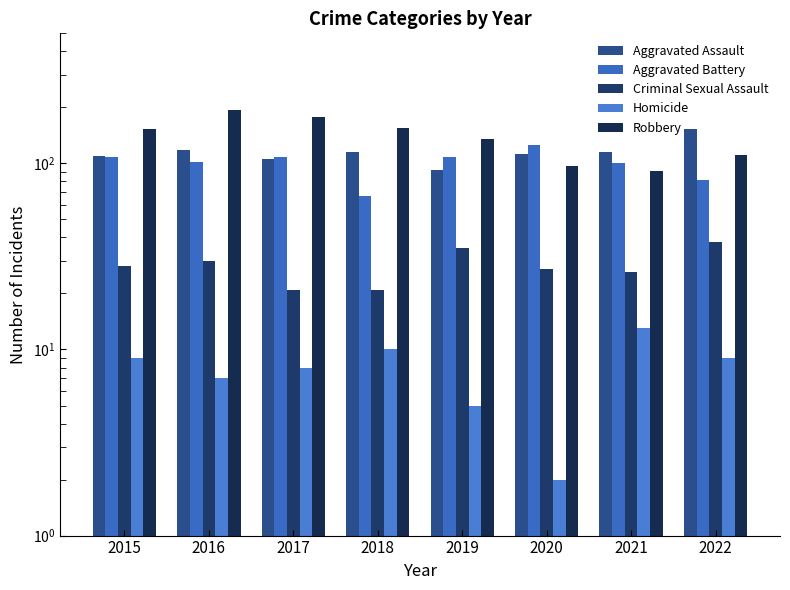

What is the value of the Robbery bar at the 2nd from the left?

194